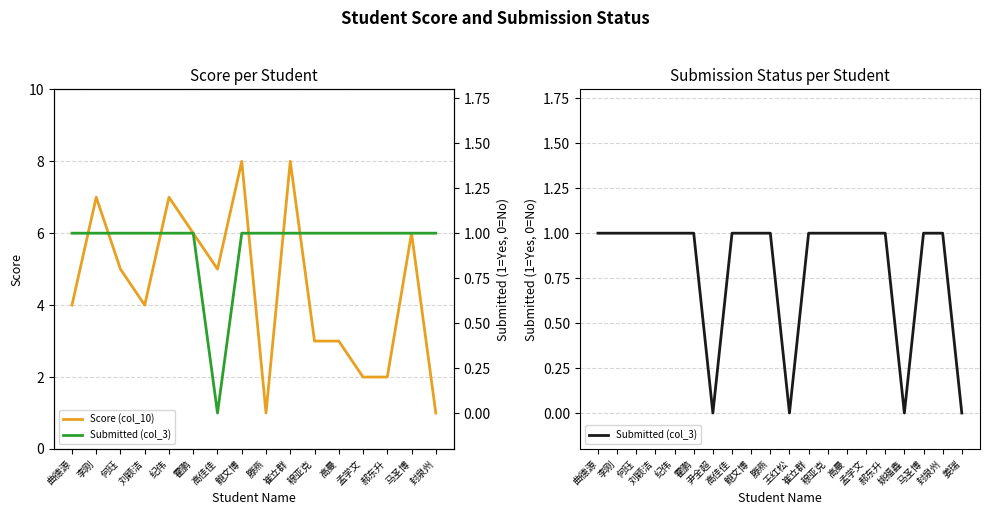

The Score (col_10) series shows 3 at 郝东升. True or false?

False